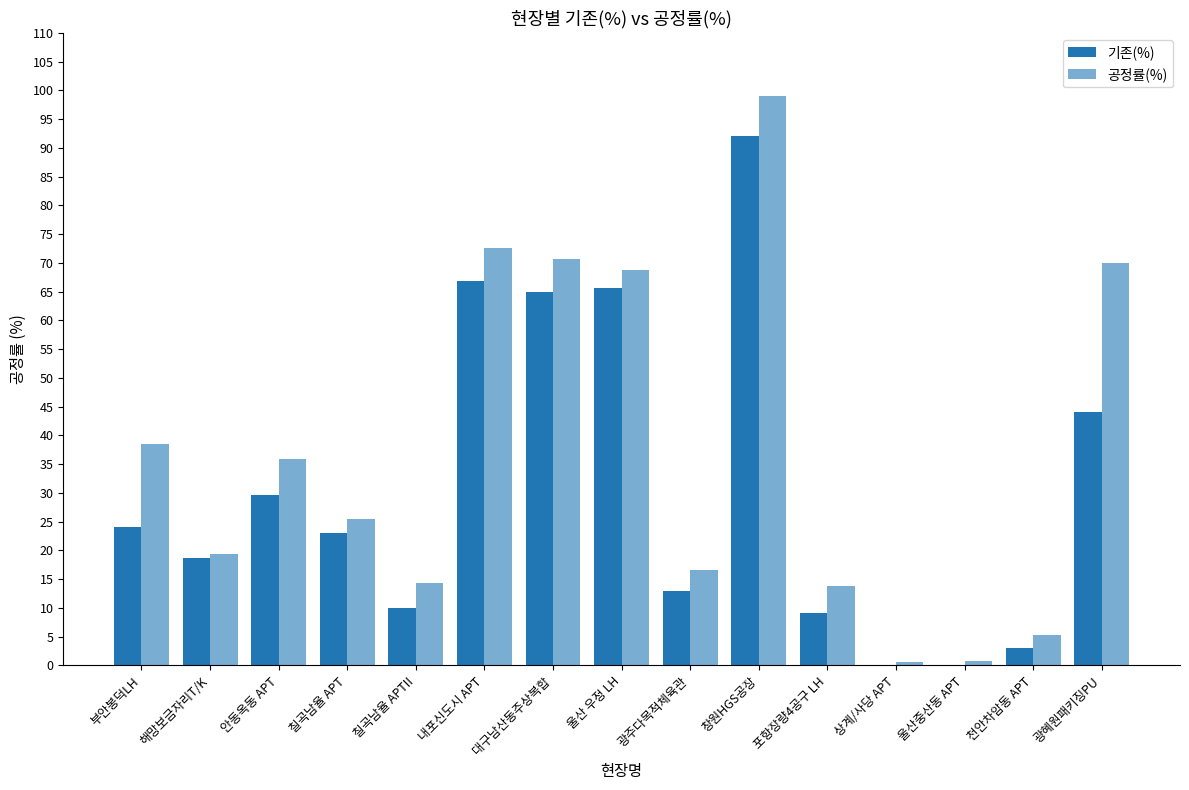

How many data points in 기존(%) are above 22?

8